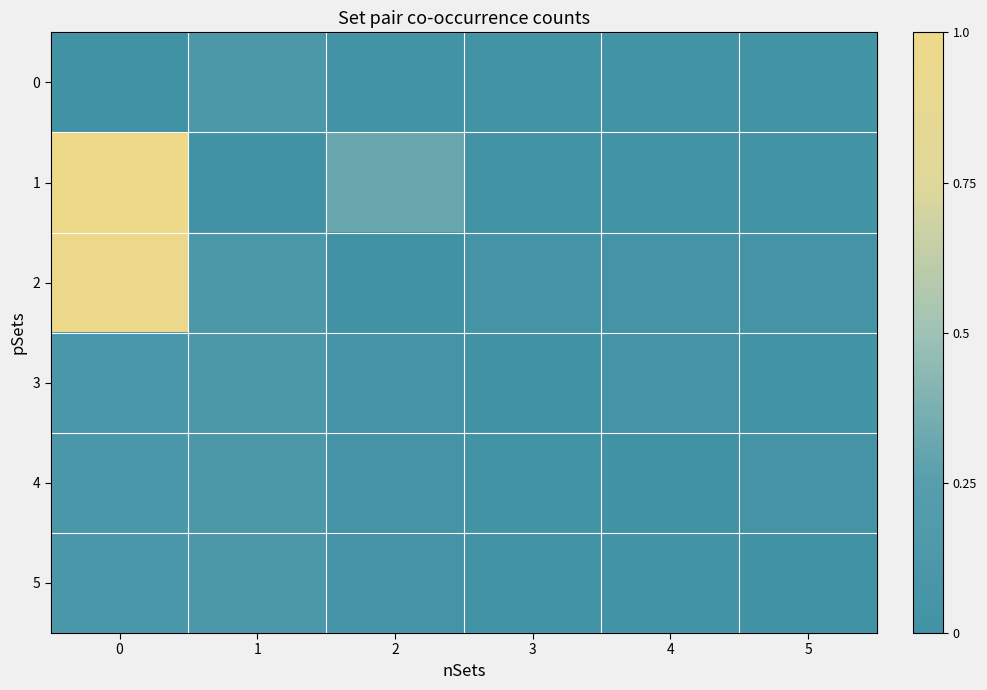

Which category has the highest value in the 3 series?

1